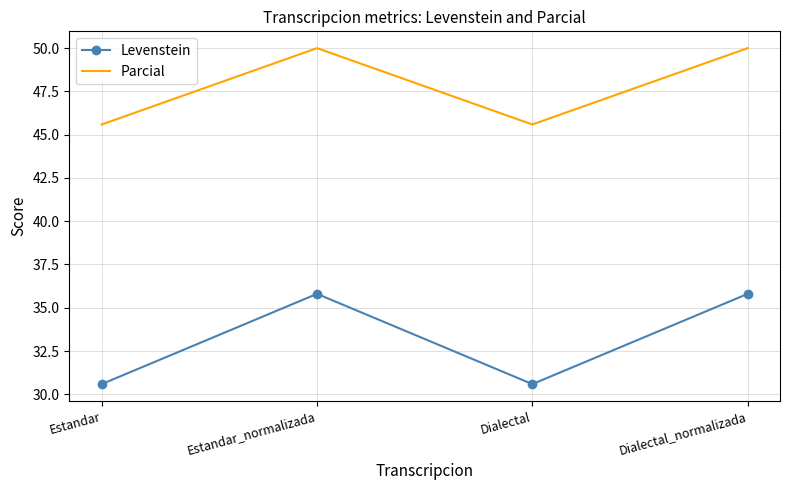

Read the Levenstein value at Dialectal.

30.6